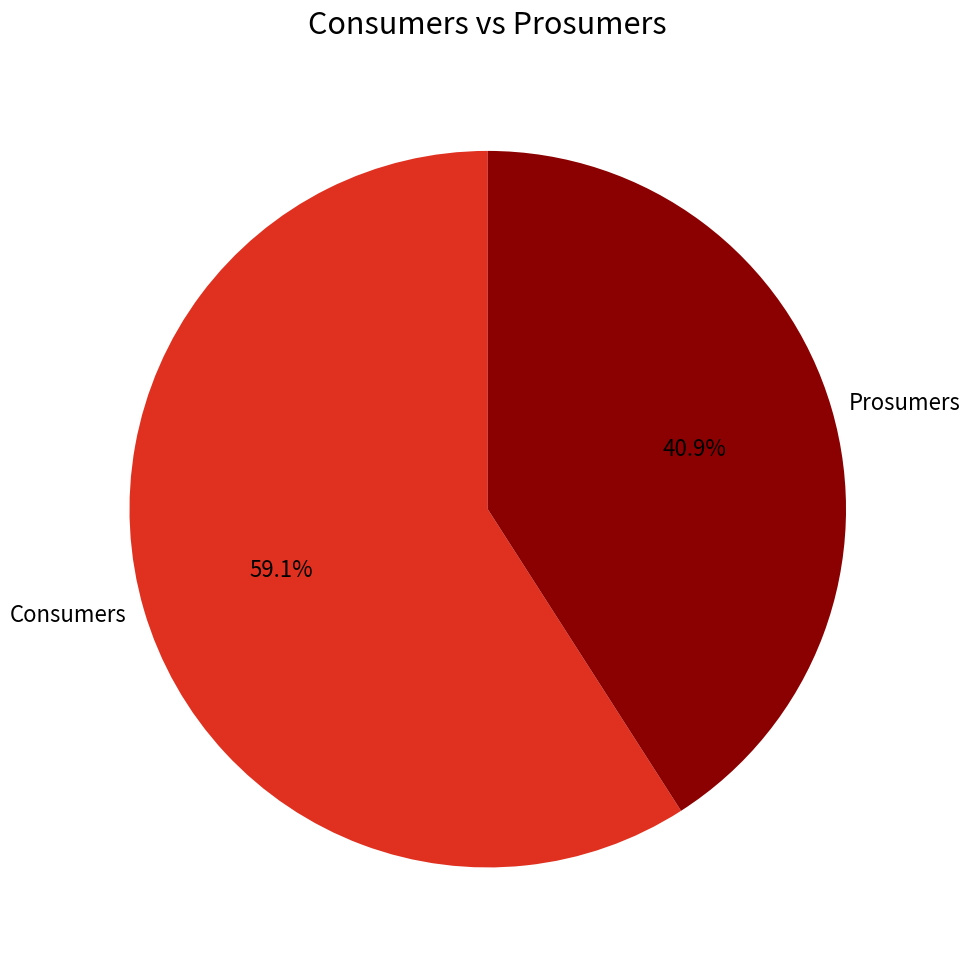

Which slice is the largest?

Consumers